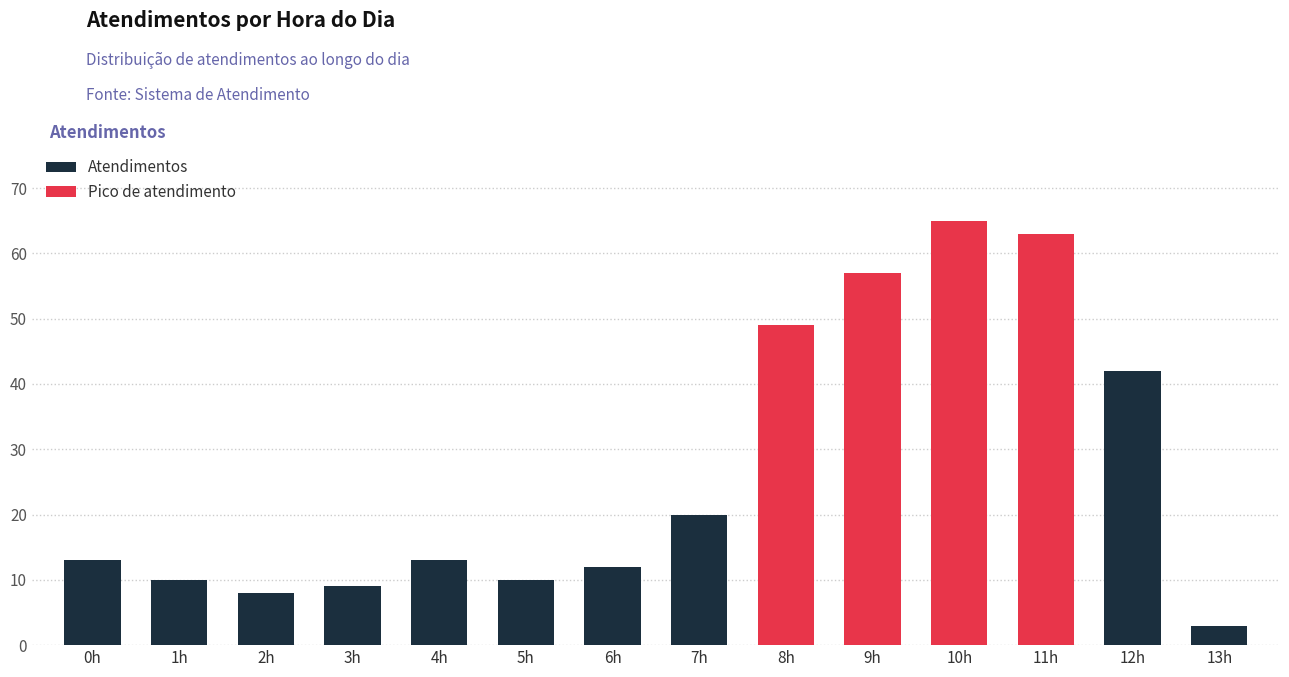

At which label does the data first exceed 13?

7h